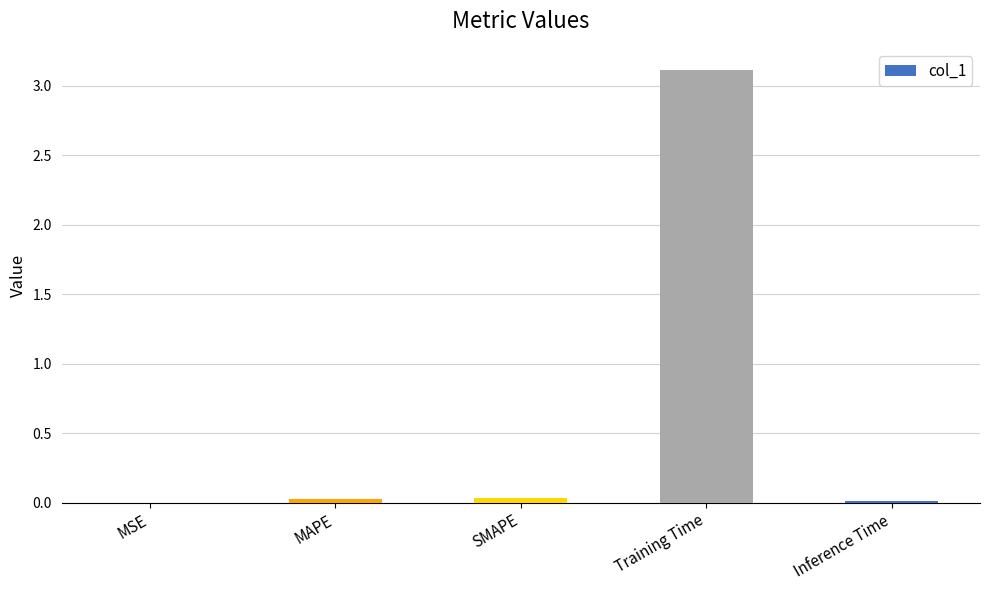

What is the sum of all values?

3.2